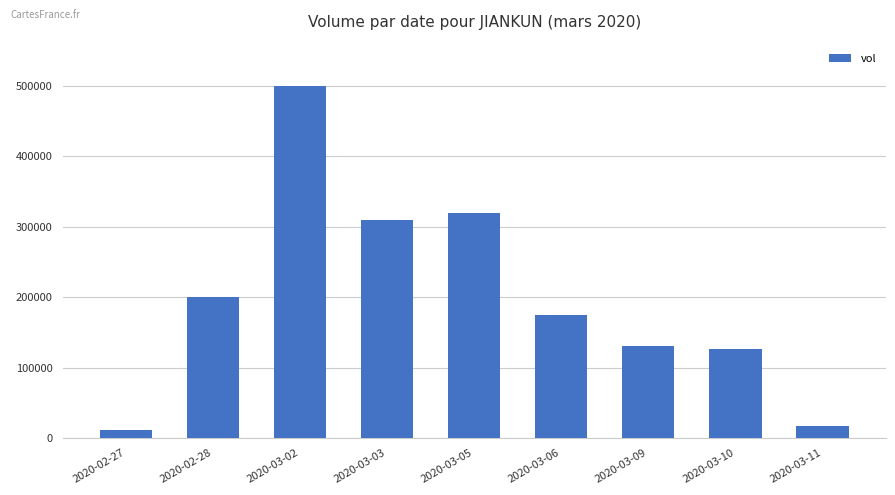

Reading left to right, transcribe all the data shown in this chart.

11000	200000	500000	310000	319400	174000	130000	125900	17000